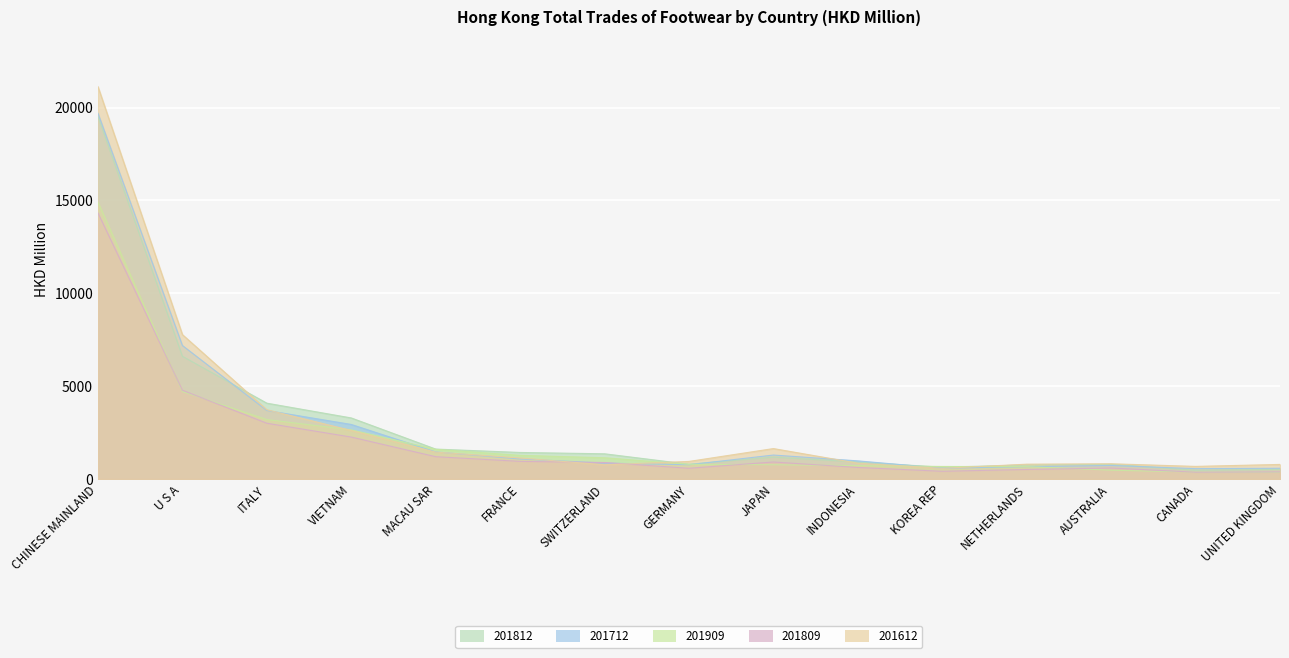

What is the value of the 201612 point at the 10th from the left?

851.7